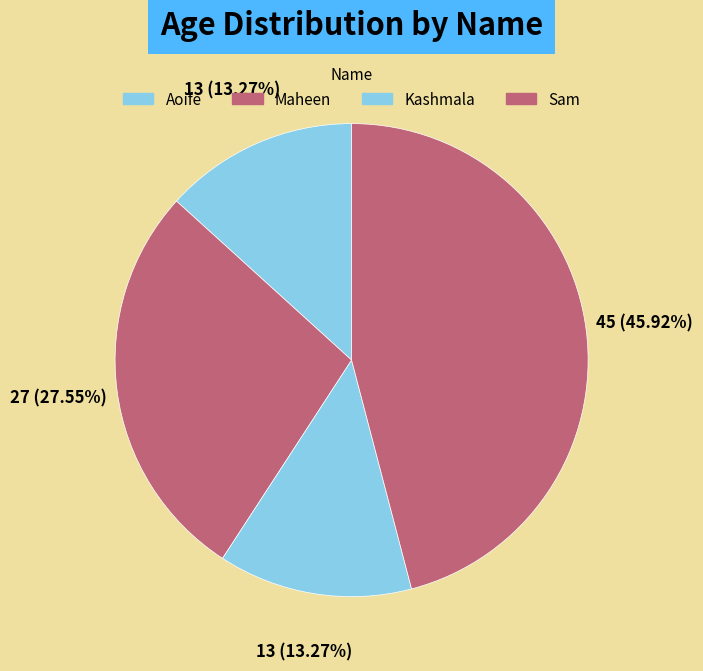

Do Maheen and Aoife together represent more than half of the pie?

No